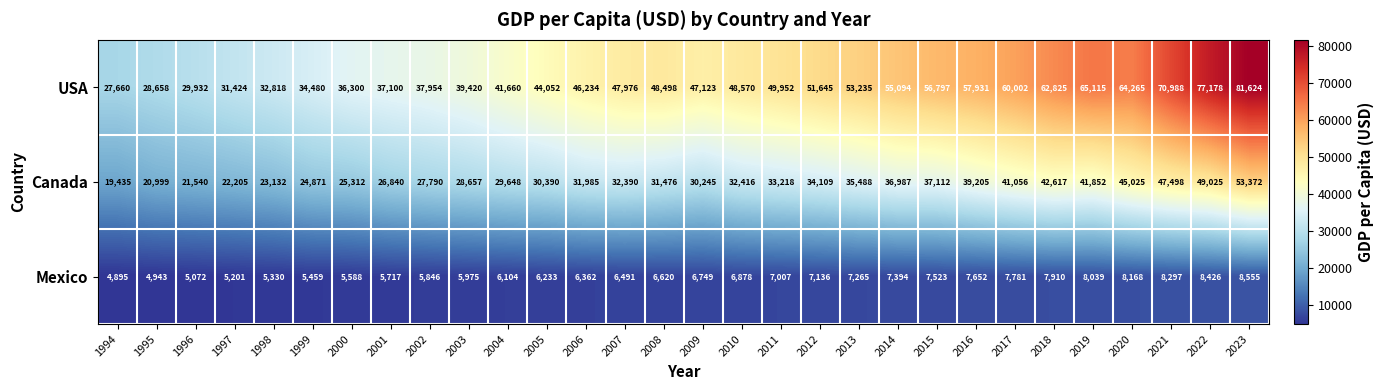

Which series has the largest range (max minus min)?

USA